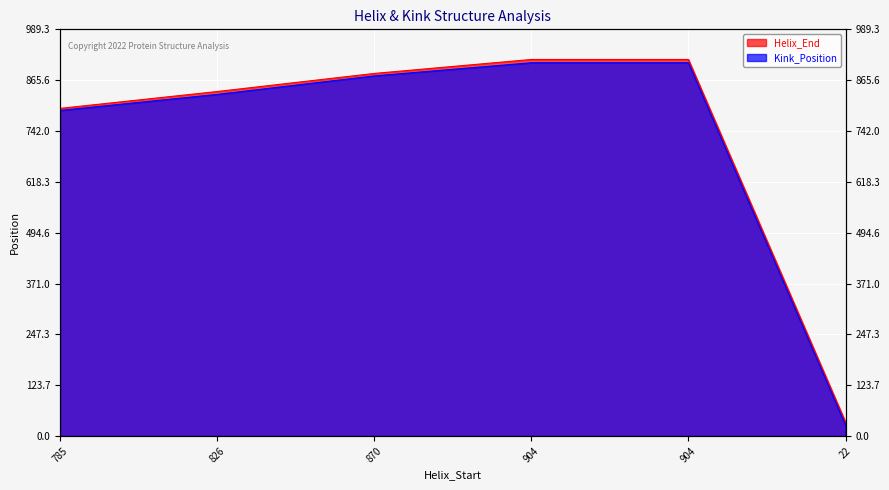

How many series are shown in this chart?

2